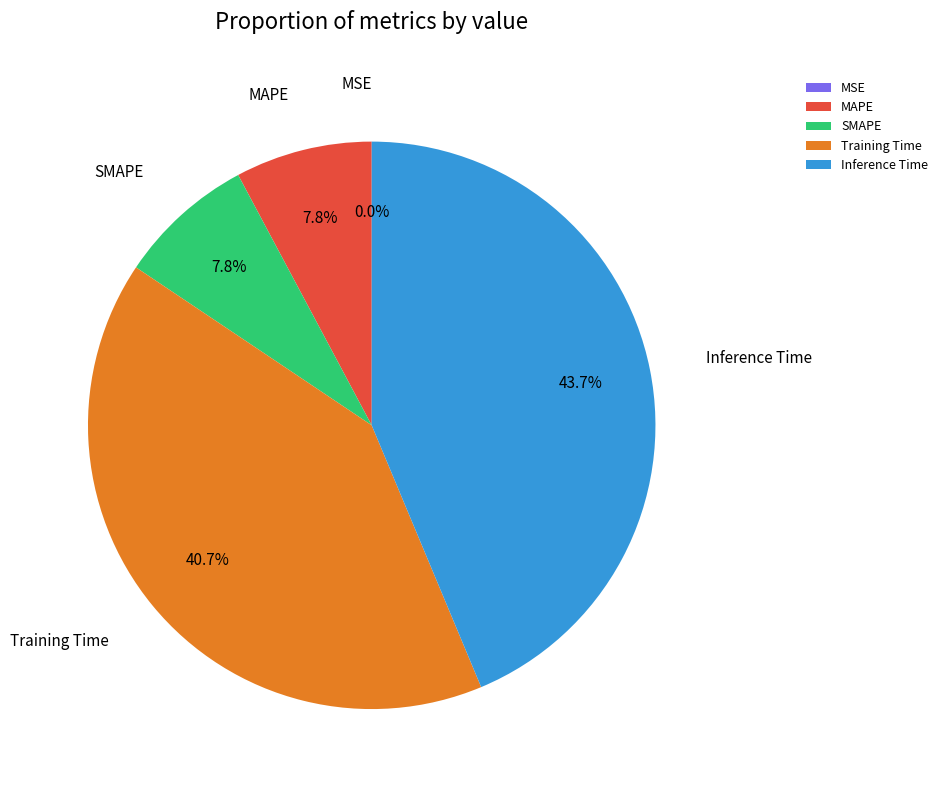

Is it true that SMAPE is 17% of the pie?

False